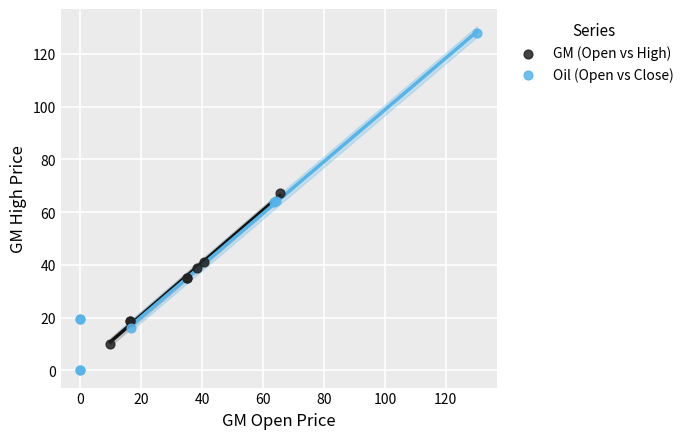

Which series reaches the maximum Y coordinate?

Oil (Open vs Close)